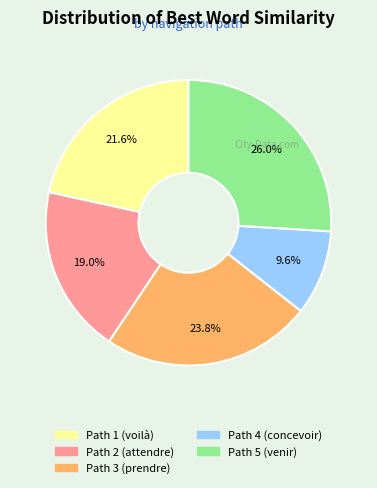

True or false: Path 3 (prendre) accounts for 14% of the total.

False